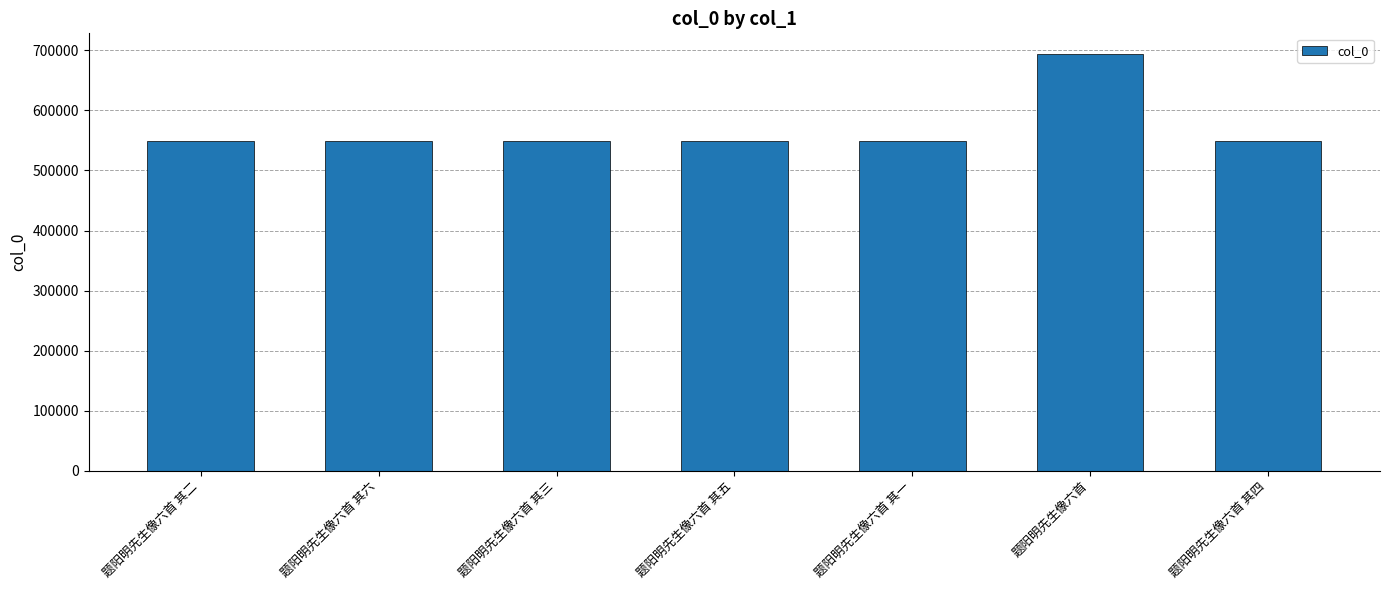

Approximately how many times larger is the value at 题阳明先生像六首 其四 compared to 题阳明先生像六首 其三?

1.0